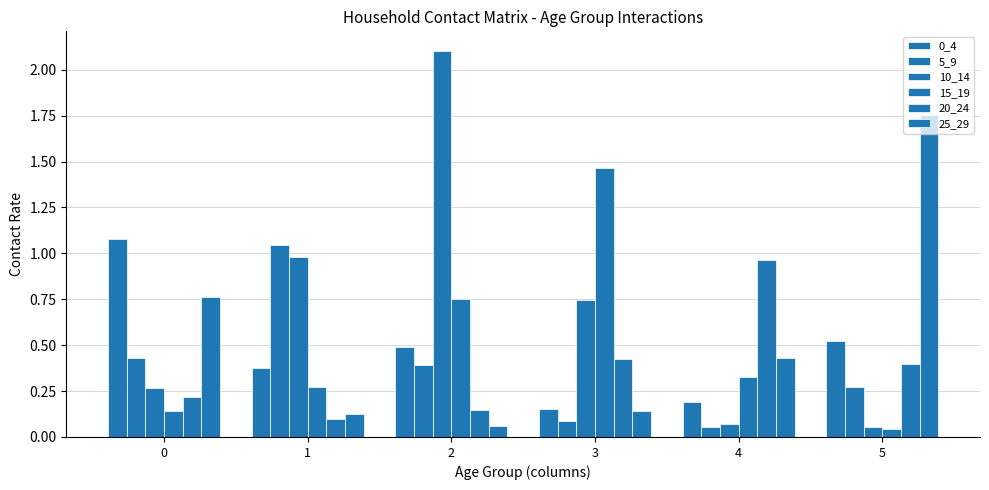

Which series has the largest range (max minus min)?

10_14